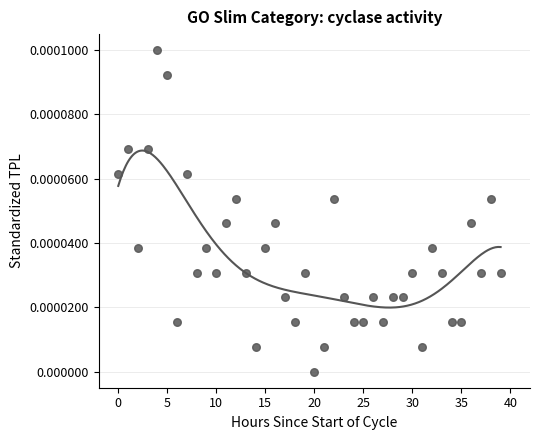

How many points are shown in the scatter plot?

40